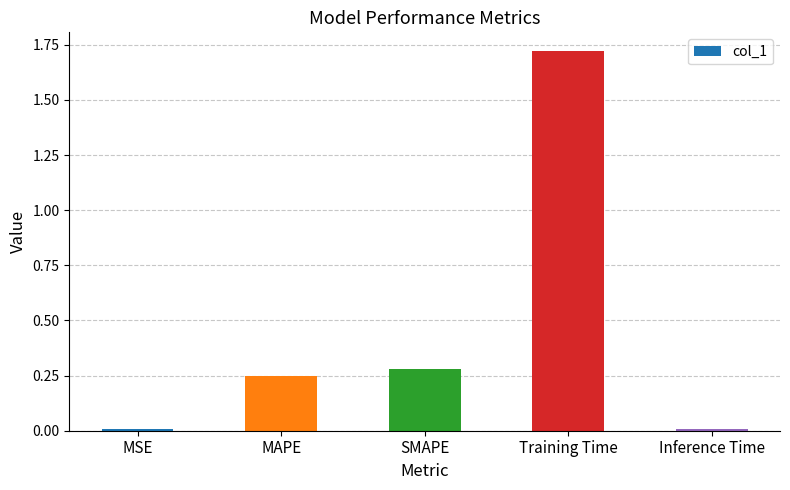

Between Inference Time and Training Time, which is larger?

Training Time